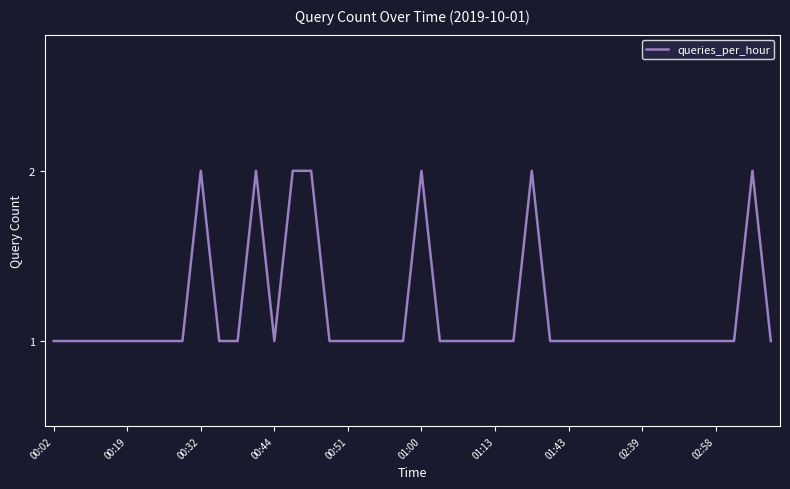

What is the sum of all values?

47